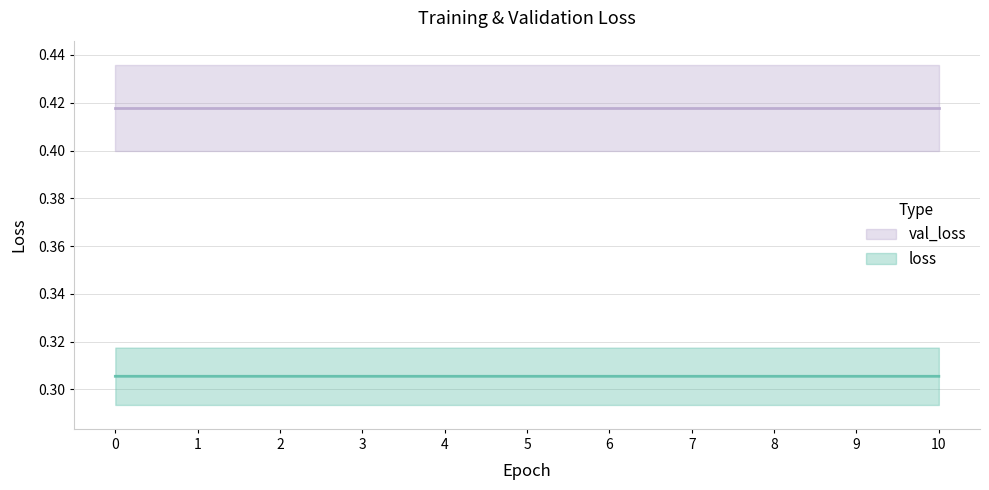

Rank the categories by value from highest to lowest.

0, 1, 2, 3, 4, 5, 6, 7, 8, 9, 10